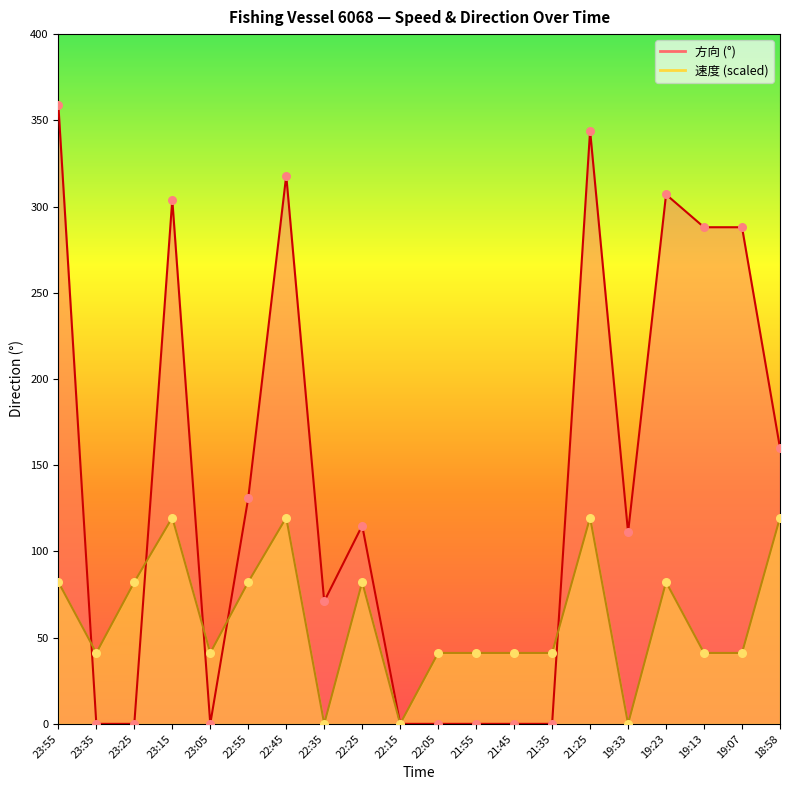

Which series reaches the maximum Y coordinate?

方向